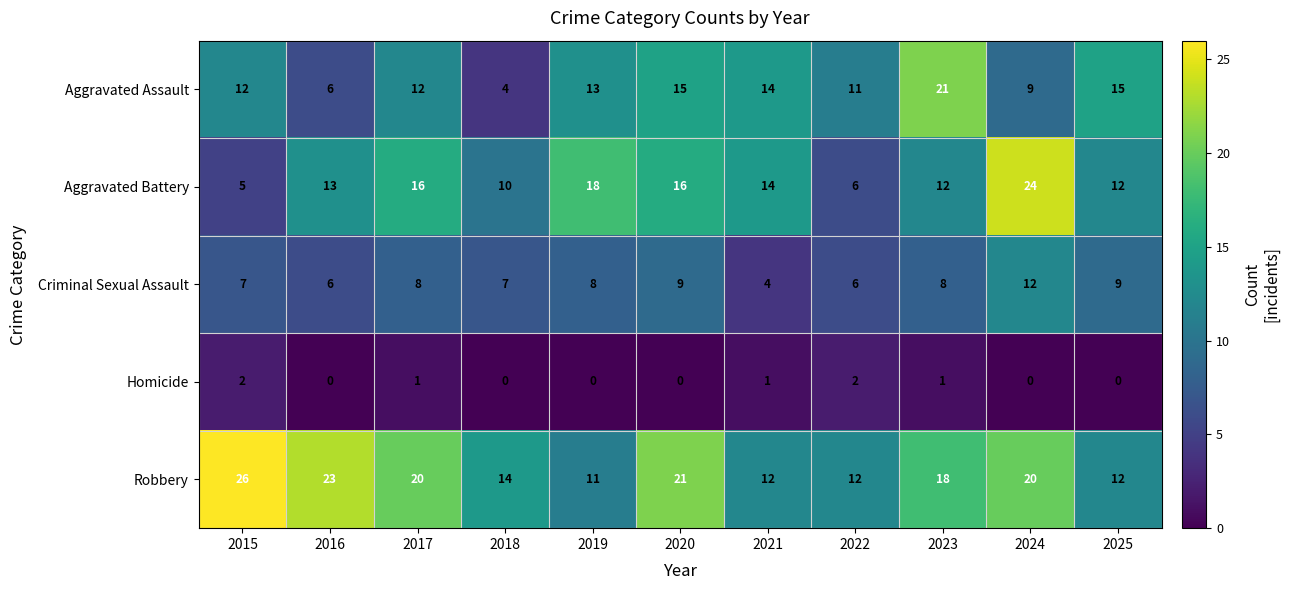

What is the average value of the Criminal Sexual Assault series?

8